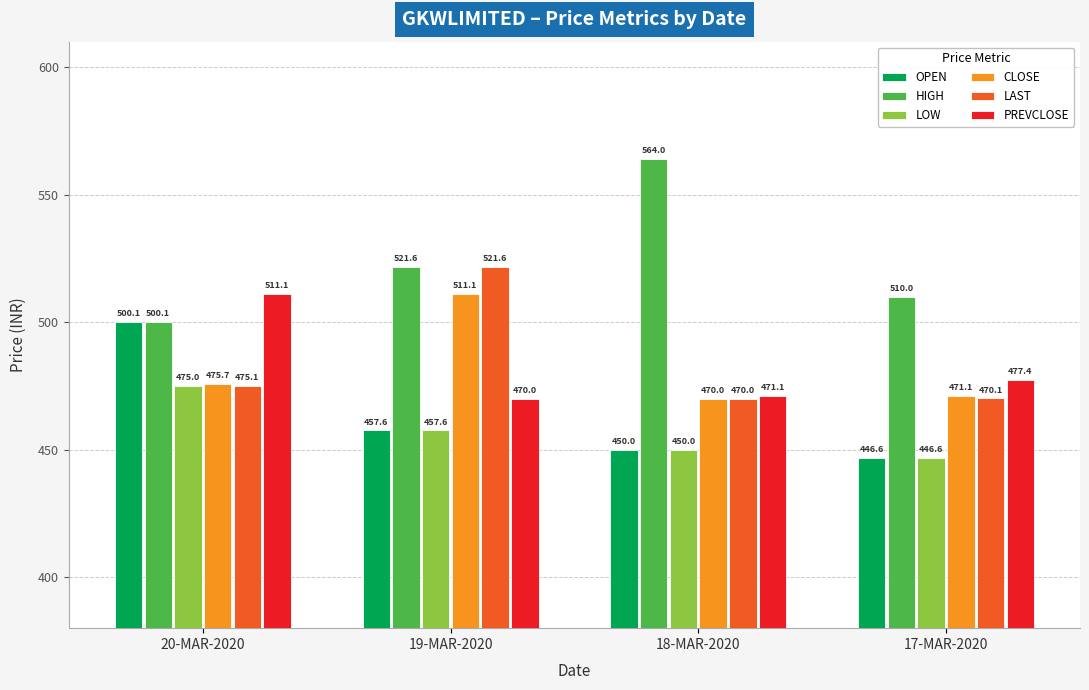

Is the value of LOW at 20-MAR-2020 greater than the value of OPEN at 20-MAR-2020?

No